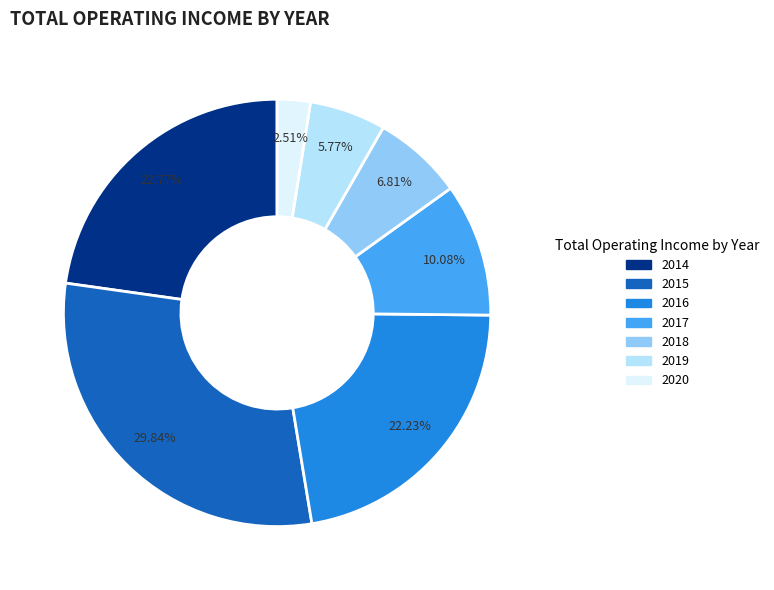

To the nearest percent, what portion does 2016 represent?

22%